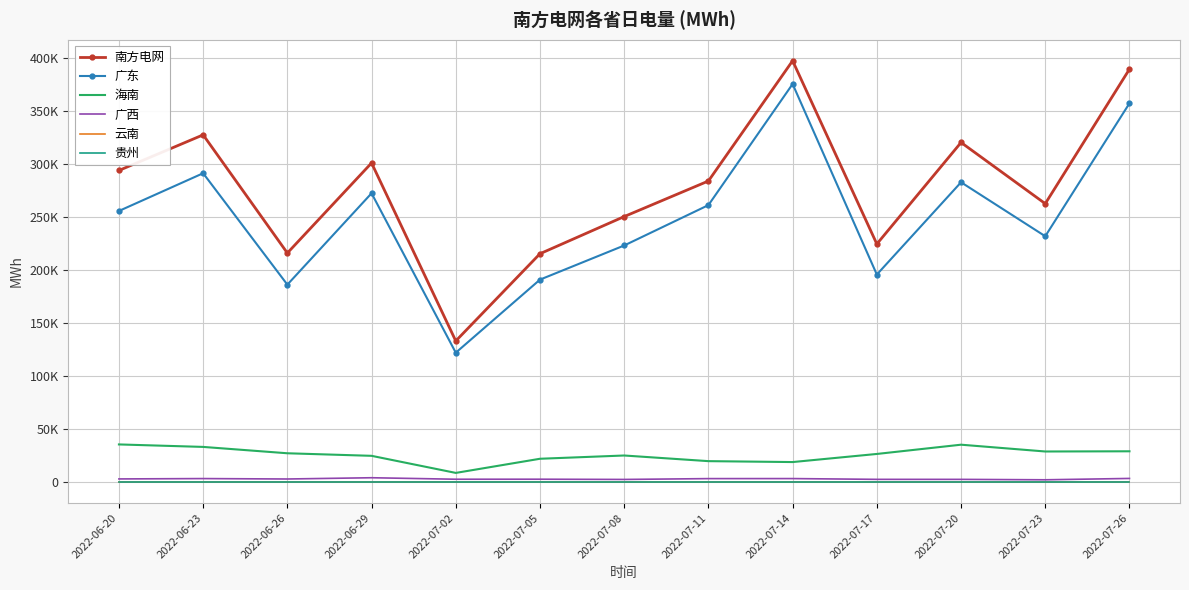

What is the approximate value of 南方电网 at 2022-07-23?

262675.0